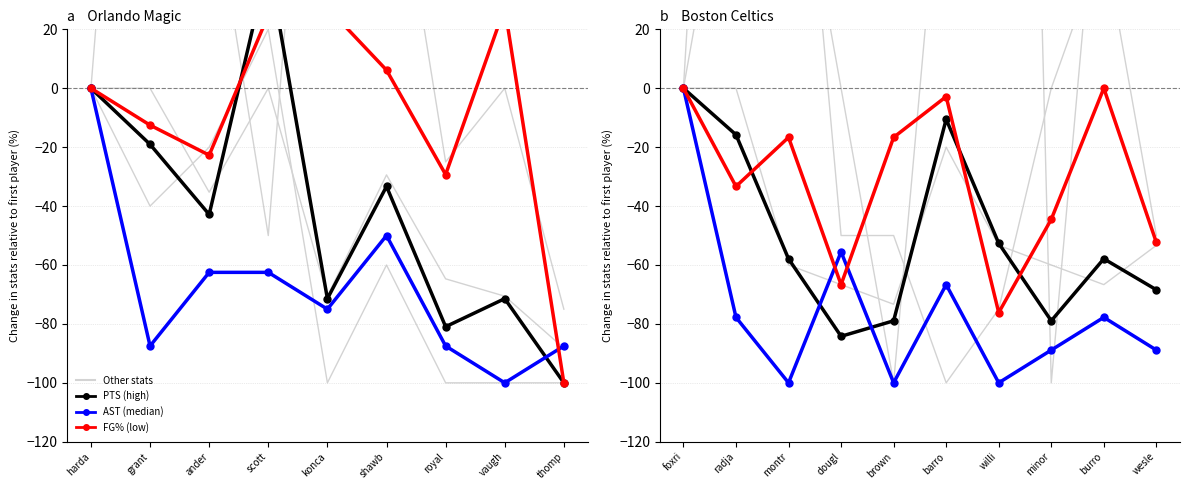

What is the label of the 9th point from the left?

burro